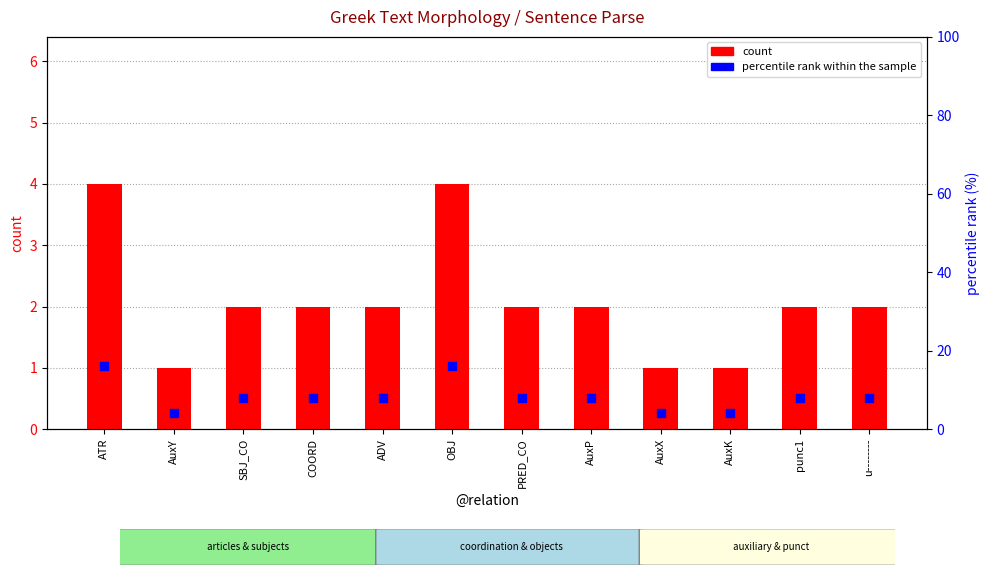

Which series contains the lowest Y value?

count